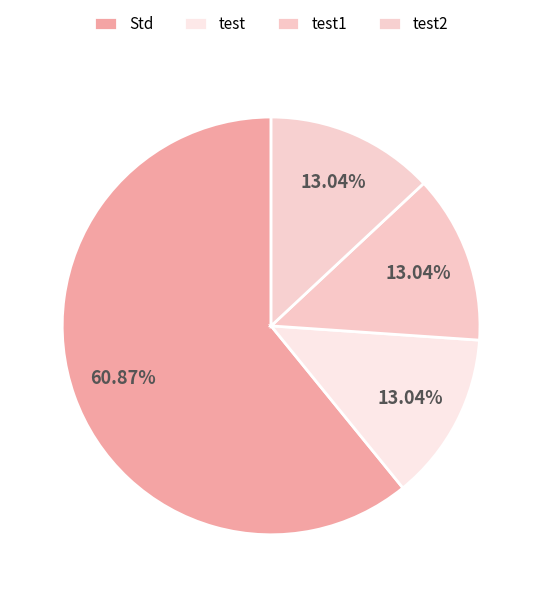

Which slice is the largest?

Std